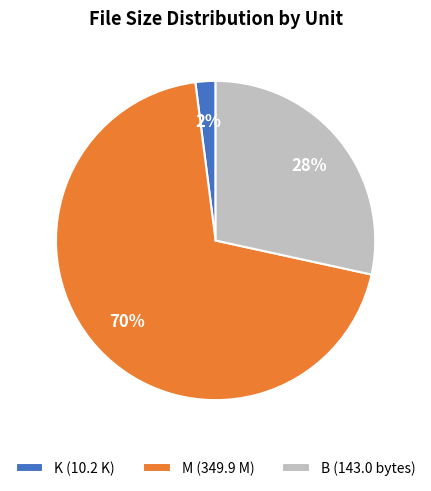

Which slice is the smallest?

K (10.2 K)